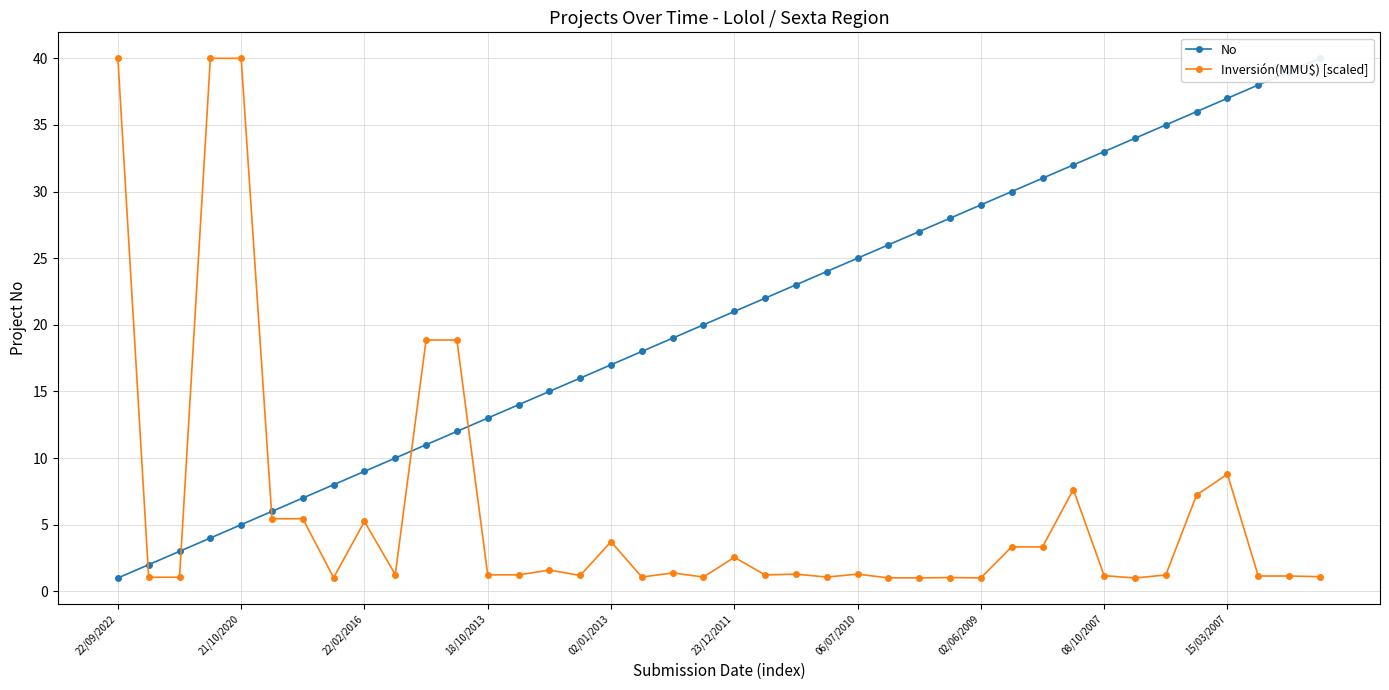

In Inversión(MMU$) [scaled], how many points are higher than both neighbors (excluding endpoints)?

10